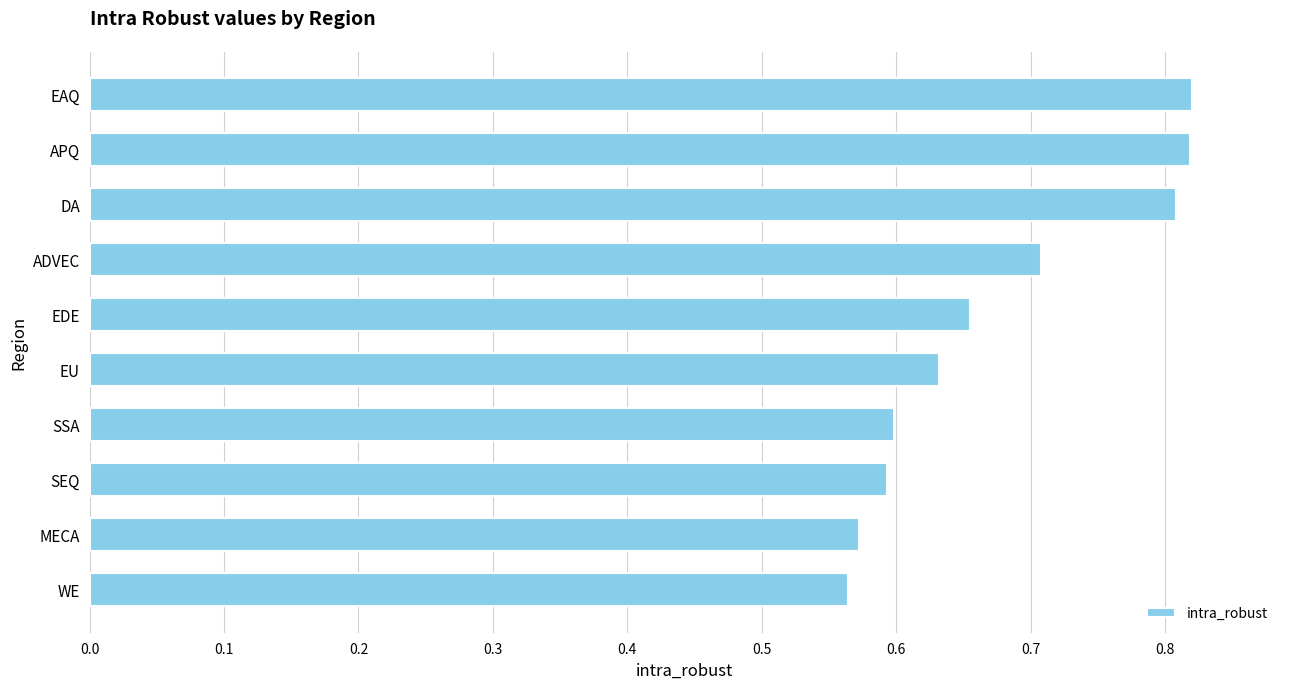

What is the change in value from MECA to EAQ?

+0.2